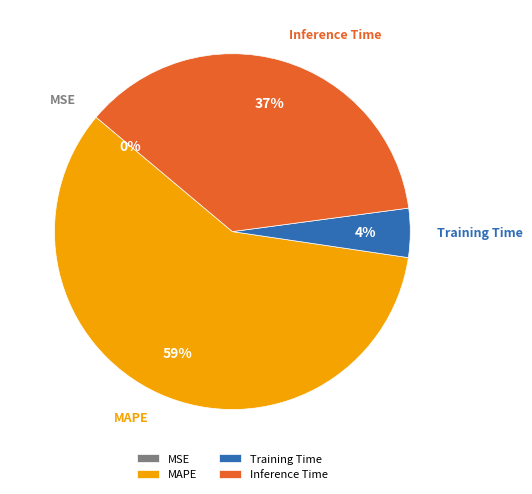

The MAPE slice represents 44% of the pie. True or false?

False